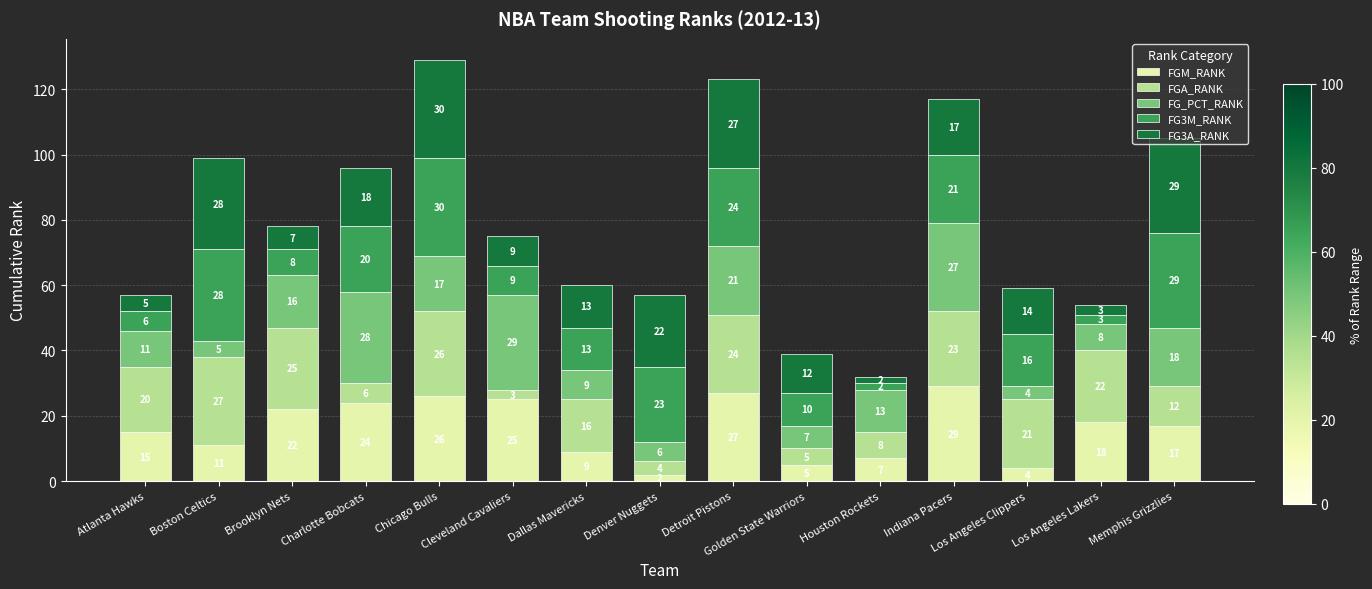

What is the total value across all series at Boston Celtics?

99